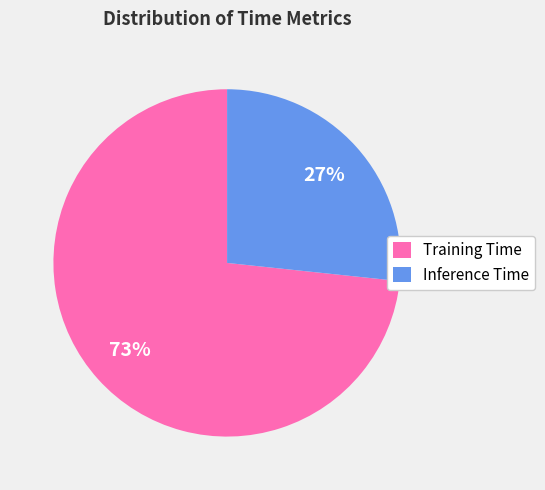

True or false: Training Time accounts for 73% of the total.

True